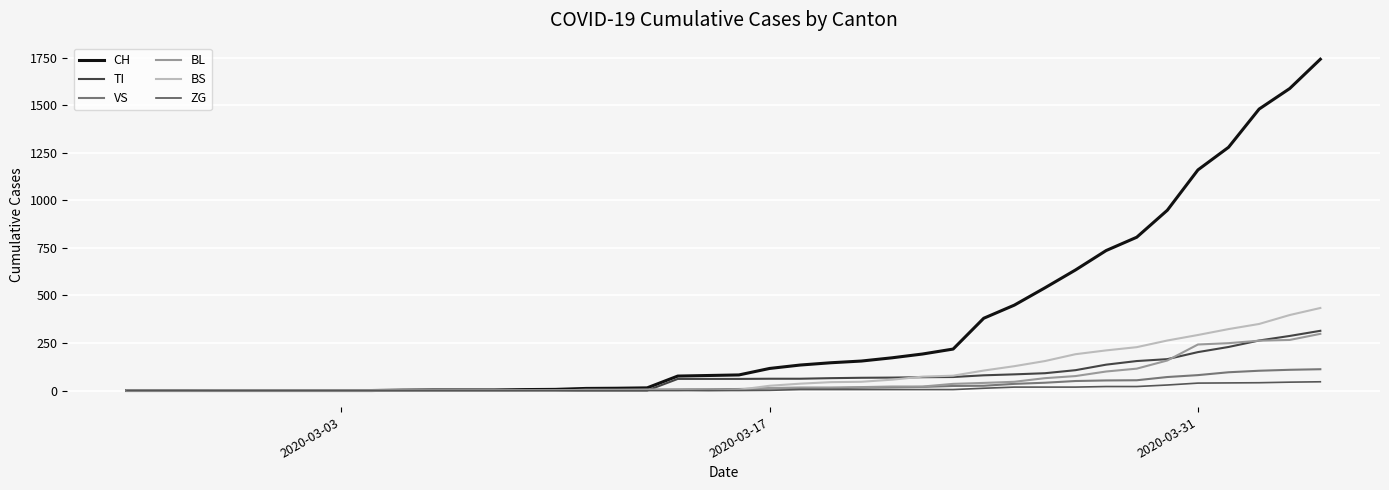

What is the sum of all TI values?

2762